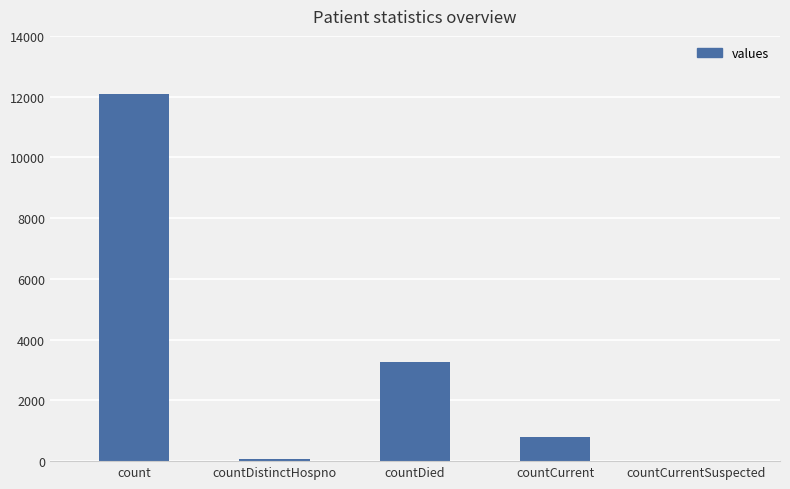

Which has a higher value, countCurrent or count?

count